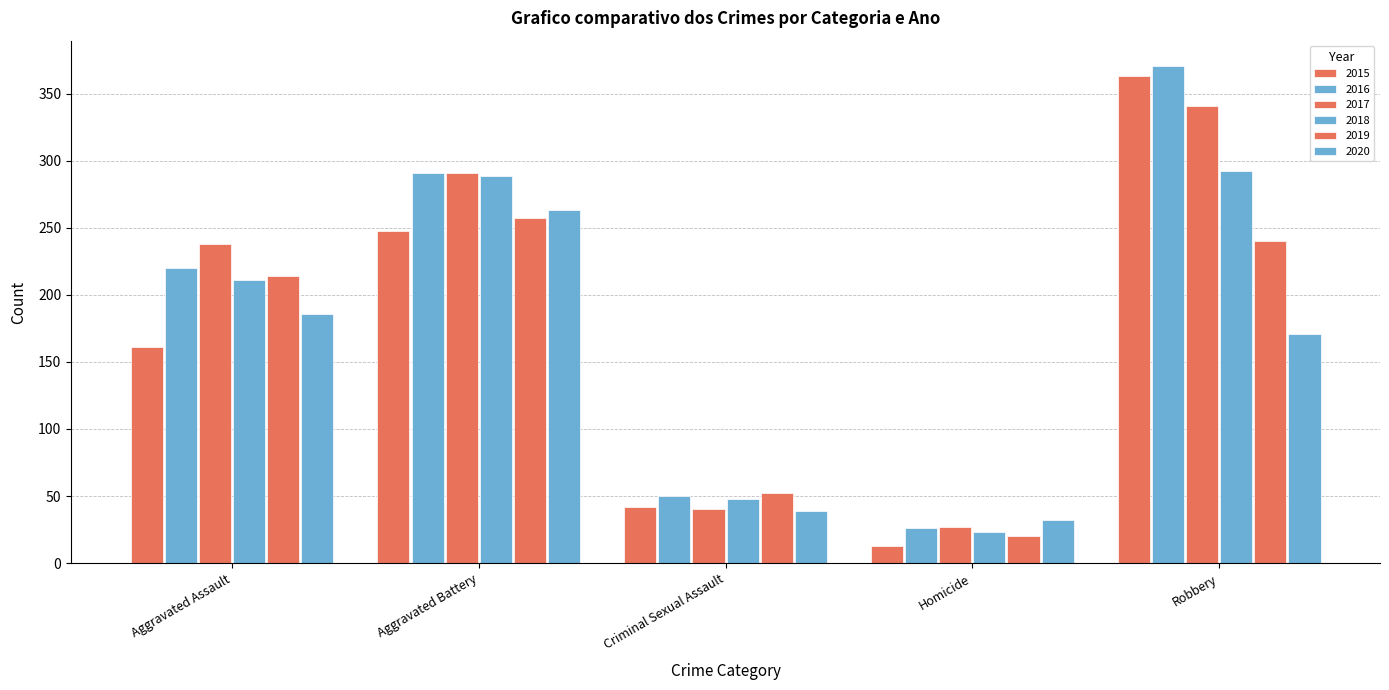

Which series changed the most between Criminal Sexual Assault and Robbery?

2015